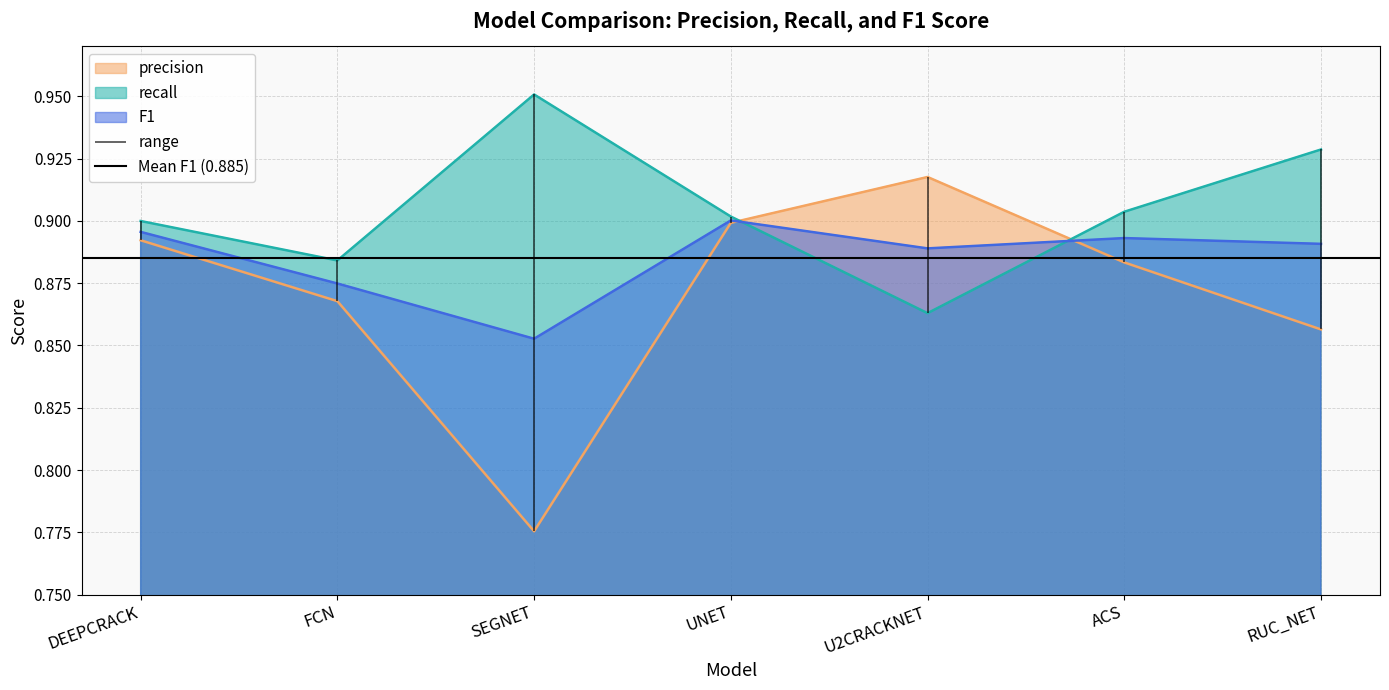

How many recall values are between 0 and 1?

7